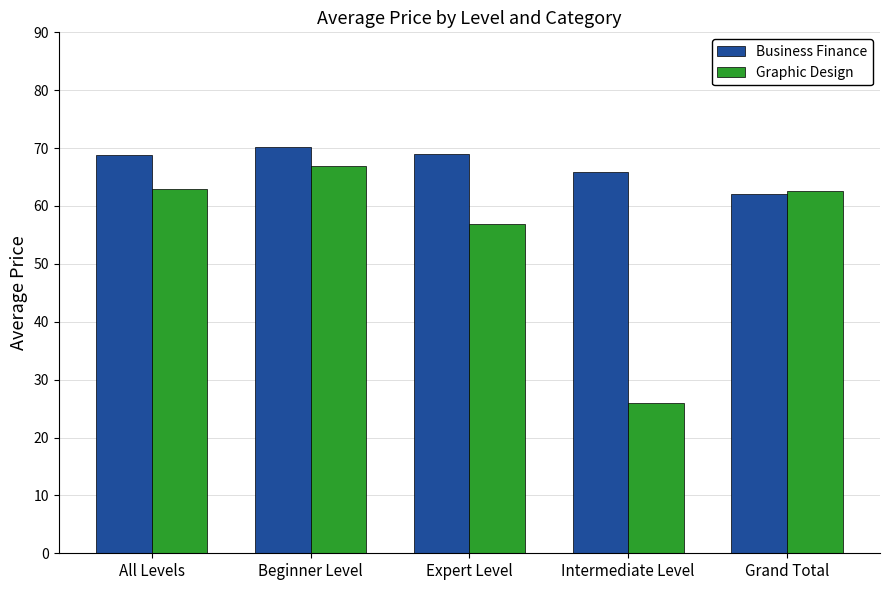

Rank the series by their maximum value, from highest to lowest.

Business Finance, Graphic Design